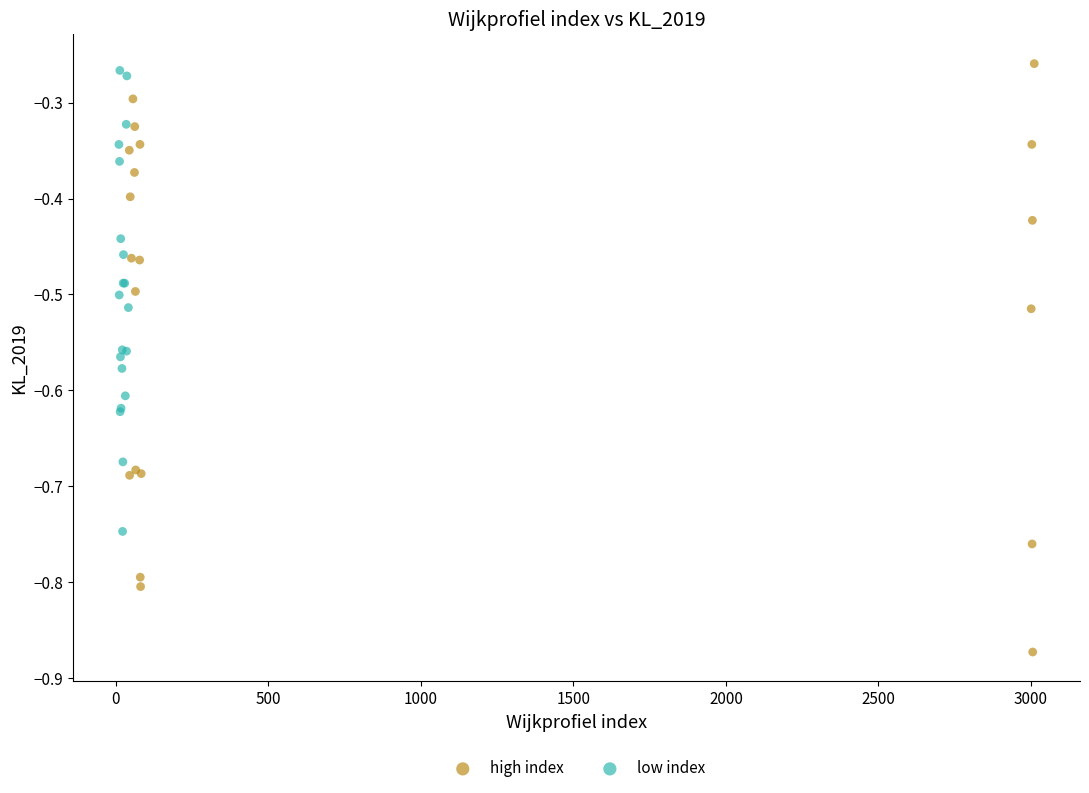

Which series has the widest spread of Y values?

high index